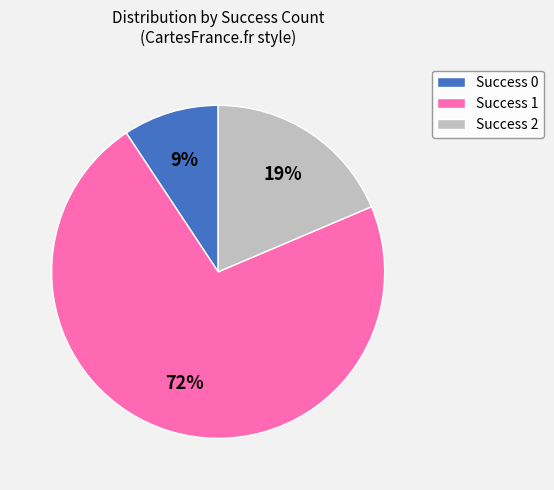

What is the ratio of the value at Success 2 to the value at Success 1?

0.3